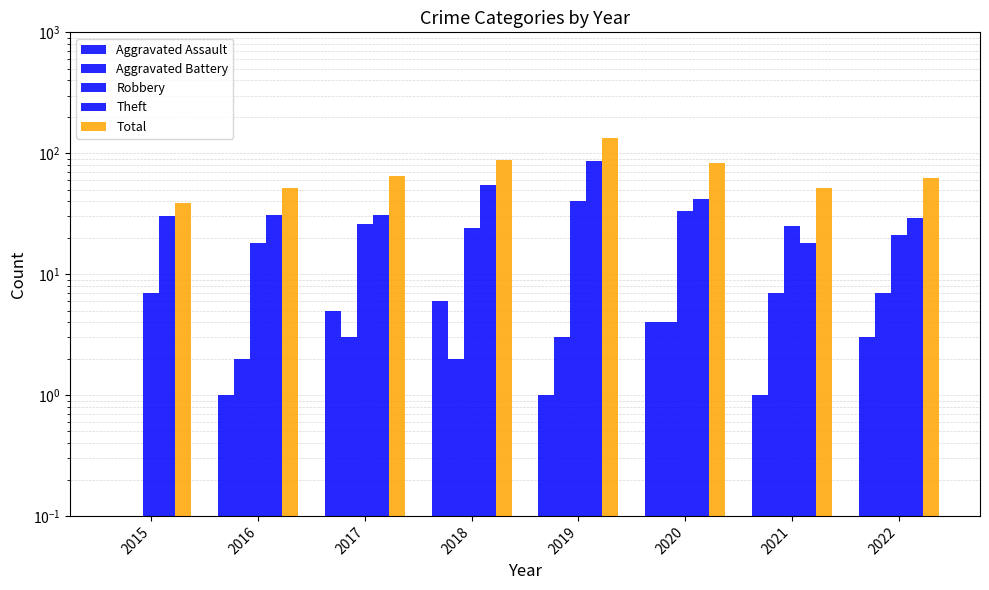

At which category is the sum across all series the highest?

2019